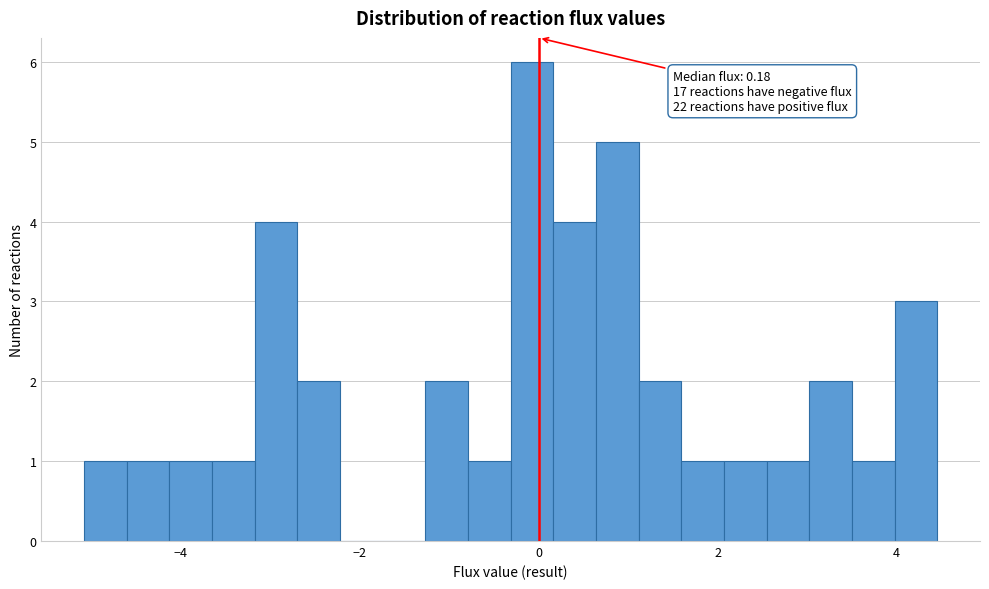

Read against the x-axis, roughly where is the centre of the tallest bar?

0.0